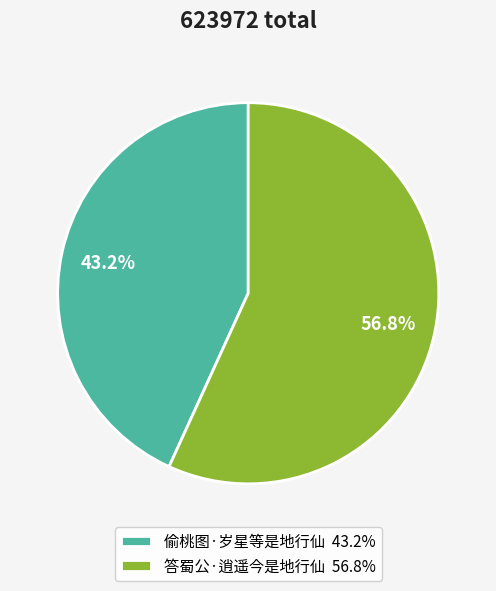

Which category has the smallest portion of the pie?

偷桃图·岁星等是地行仙